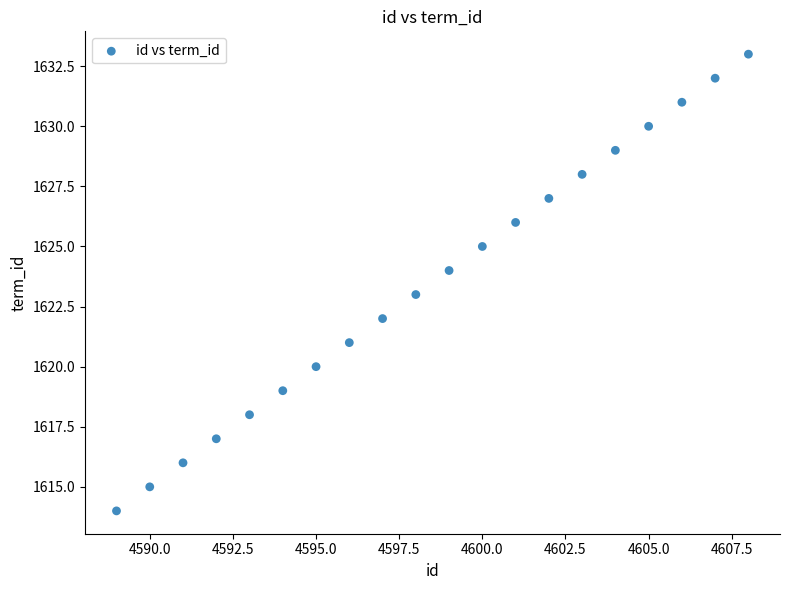

What is the range of X values (max minus min)?

19